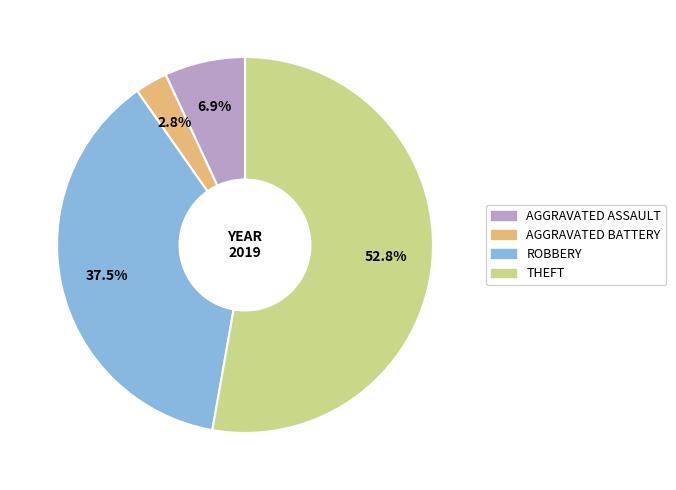

Does any single category account for the majority?

Yes